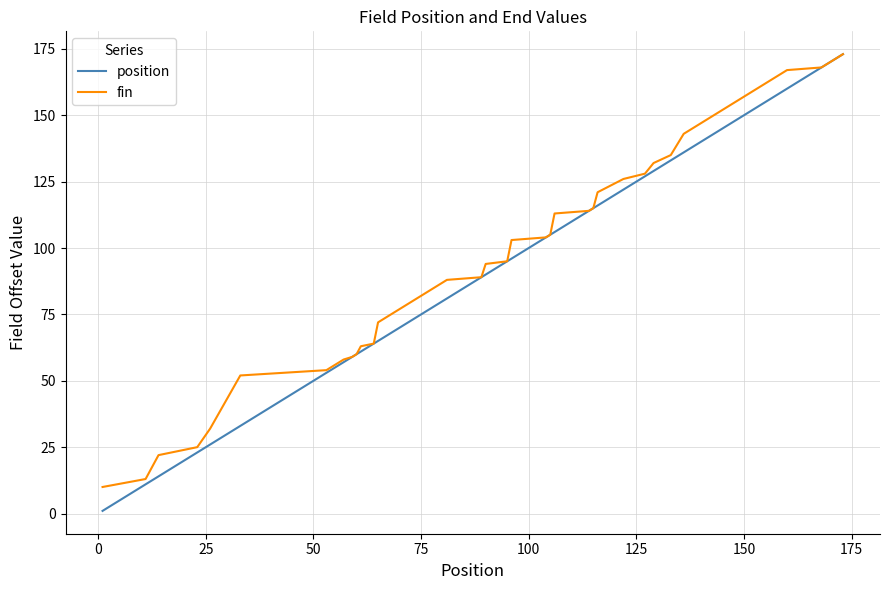

What is the greatest value displayed?

173